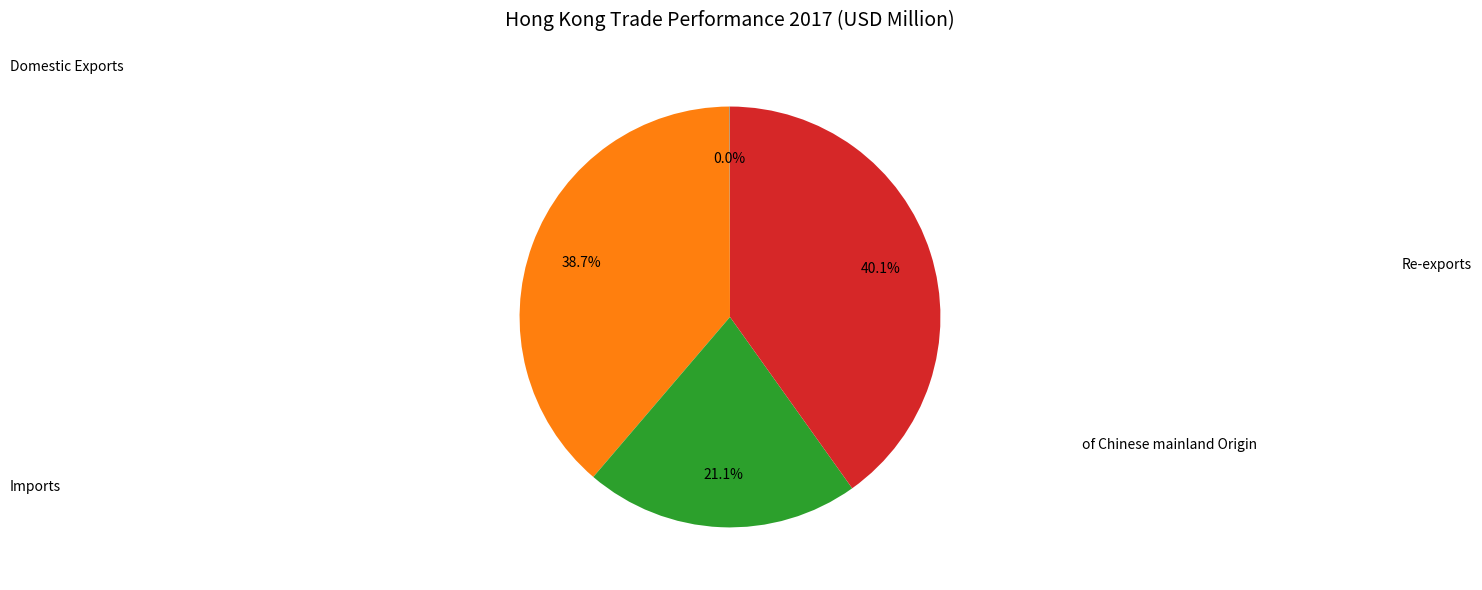

Is there any slice that represents more than half of the pie?

No